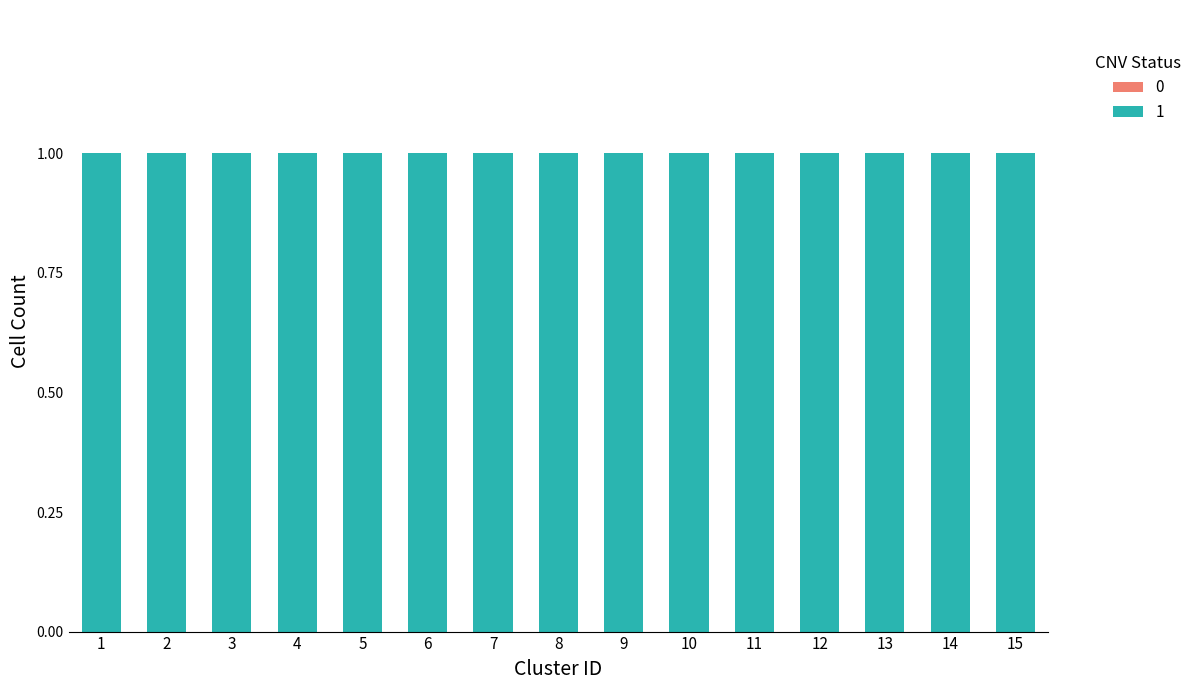

Which has a higher value, 13 or 15?

13